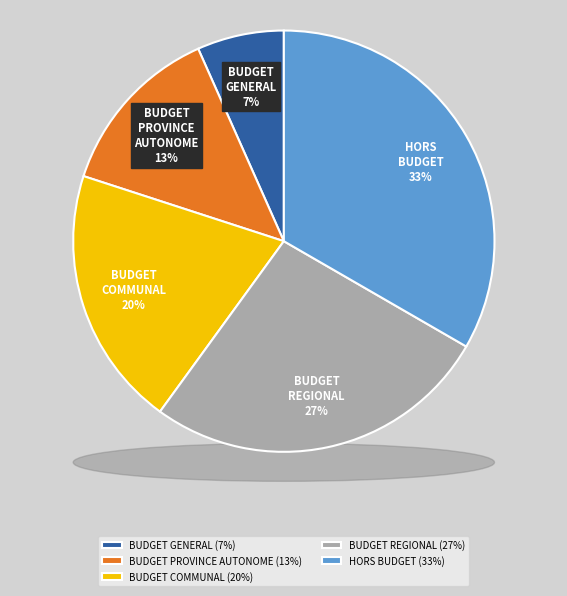

Does any single category account for the majority?

No